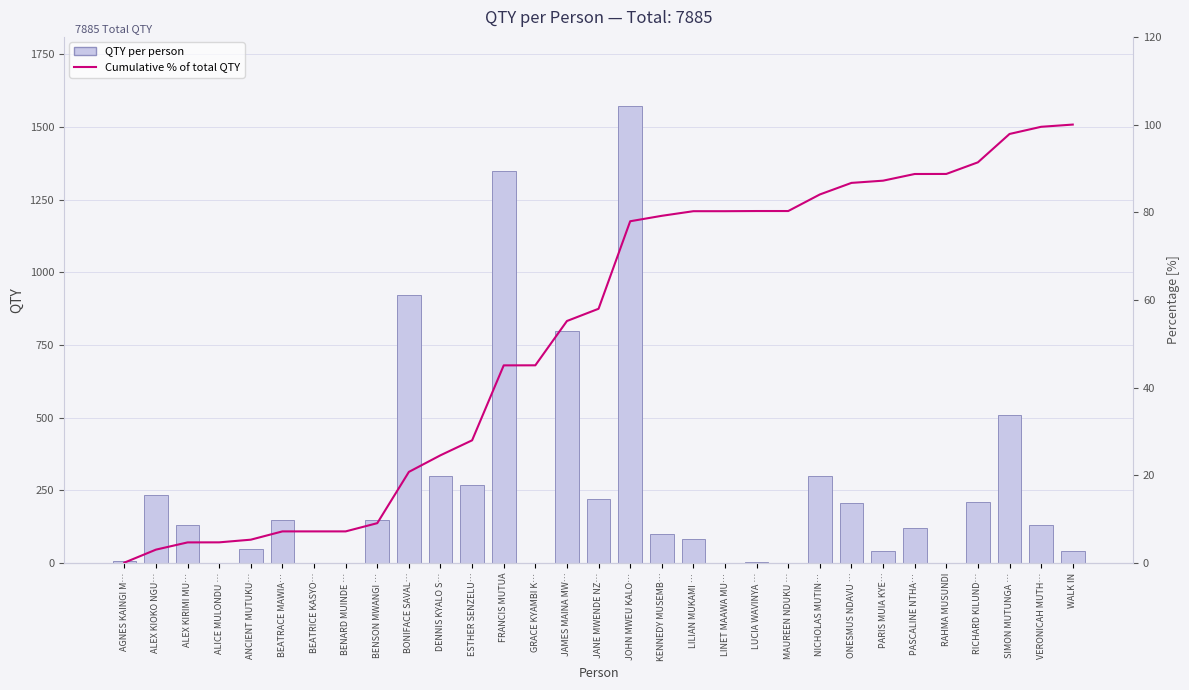

Rank the categories by Cumulative % of total QTY value from highest to lowest.

WALK IN, VERONICAH MUTH…, SIMON MUTUNGA …, RICHARD KILUND…, RAHMA MUSUNDI, PASCALINE NTHA…, PARIS MUIA KYE…, ONESMUS NDAVU …, NICHOLAS MUTIN…, LUCIA WAVINYA …, MAUREEN NDUKU …, LILIAN MUKAMI …, LINET MAAWA MU…, KENNEDY MUSEMB…, JOHN MWEU KALO…, JANE MWENDE NZ…, JAMES MAINA MW…, GRACE KYAMBI K…, FRANCIS MUTUA, ESTHER SENZELU…, DENNIS KYALO S…, BONIFACE SAVAL…, BENSON MWANGI …, BEATRACE MAWIA…, BEATRICE KASYO…, BENARD MUINDE …, ANCIENT MUTUKU…, ALICE MULONDU …, ALEX KIRIMI MU…, ALEX KIOKO NGU…, AGNES KAINGI M…